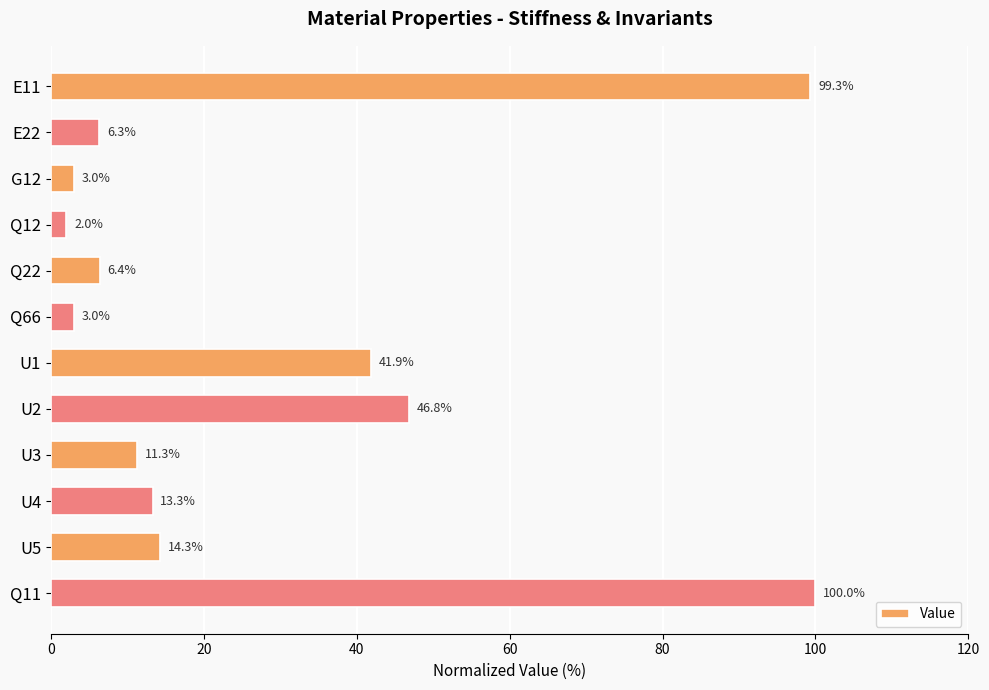

What is the value of the 11th bar from the top?

14.3